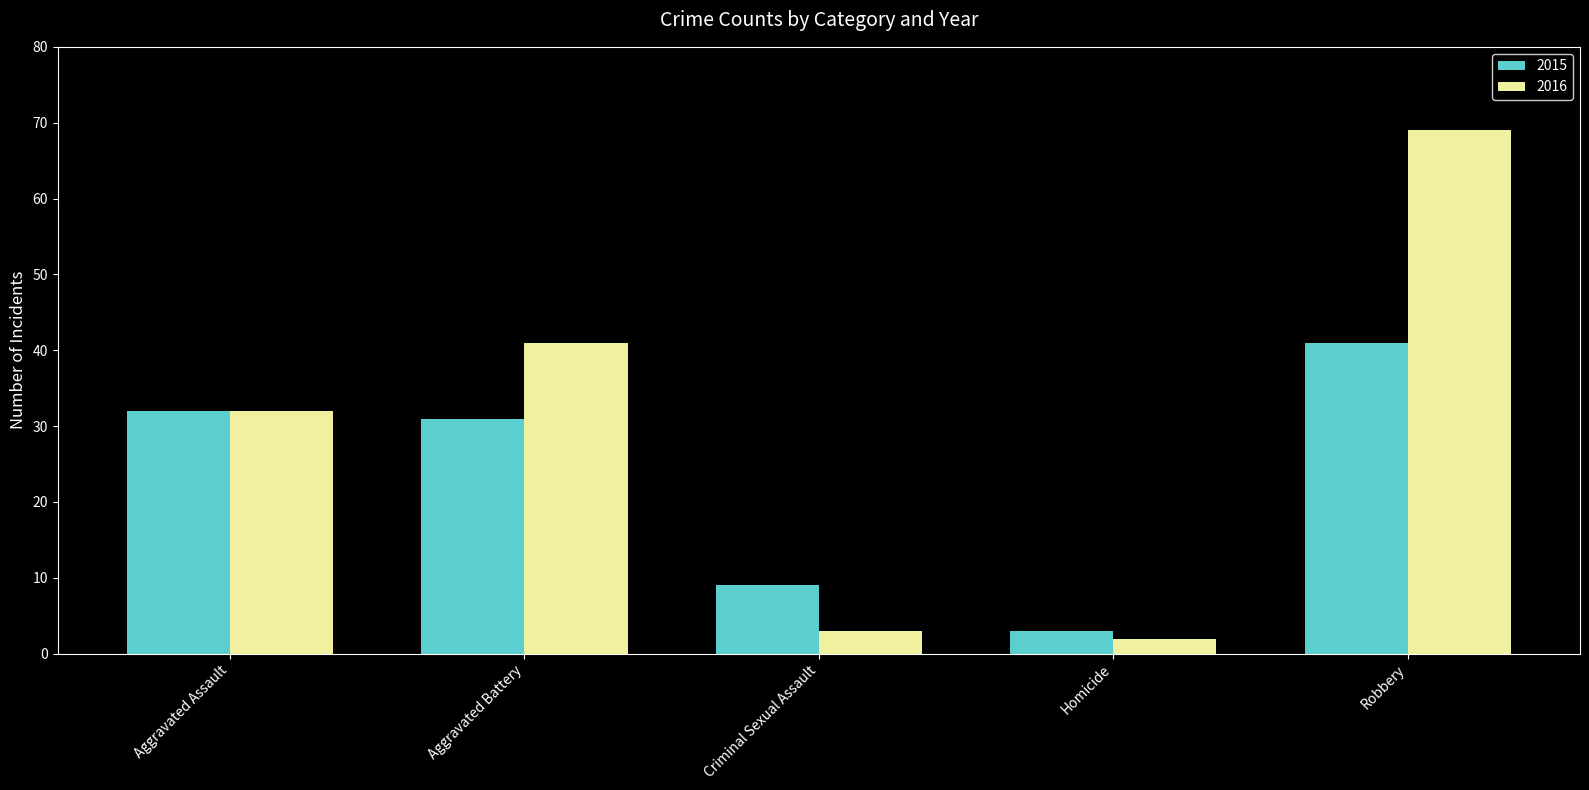

Which category has the highest value across all series?

Robbery